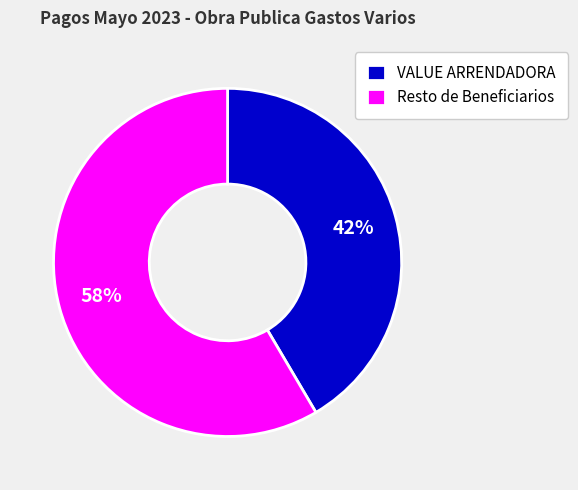

Which slice is the largest?

Resto de Beneficiarios